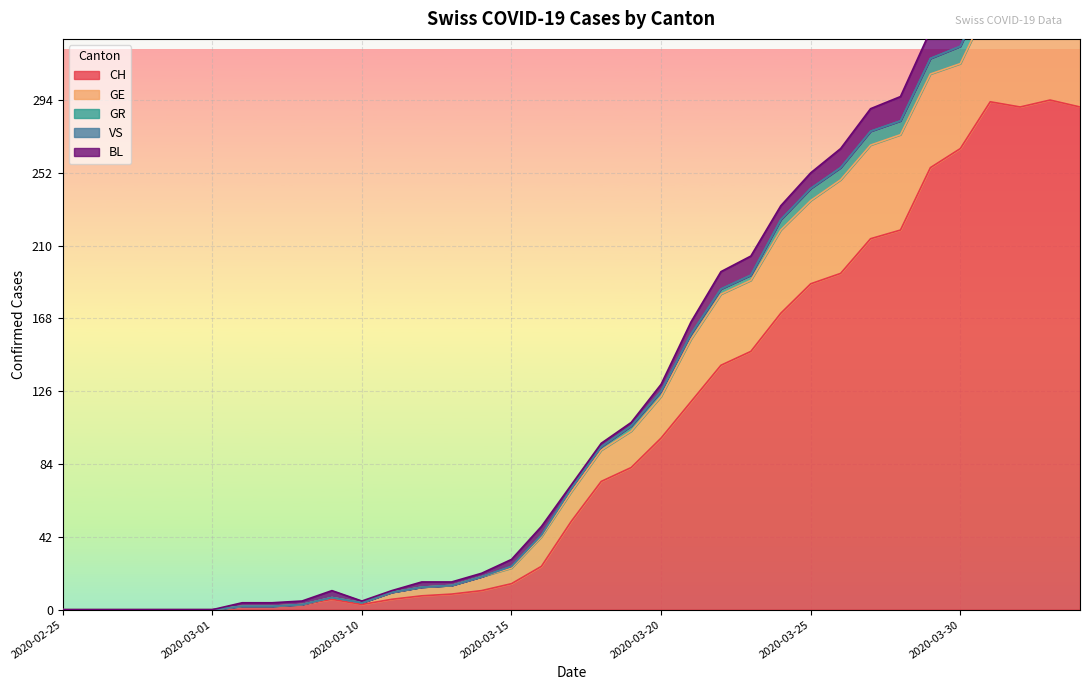

How many interior local valleys does the BL series have?

1